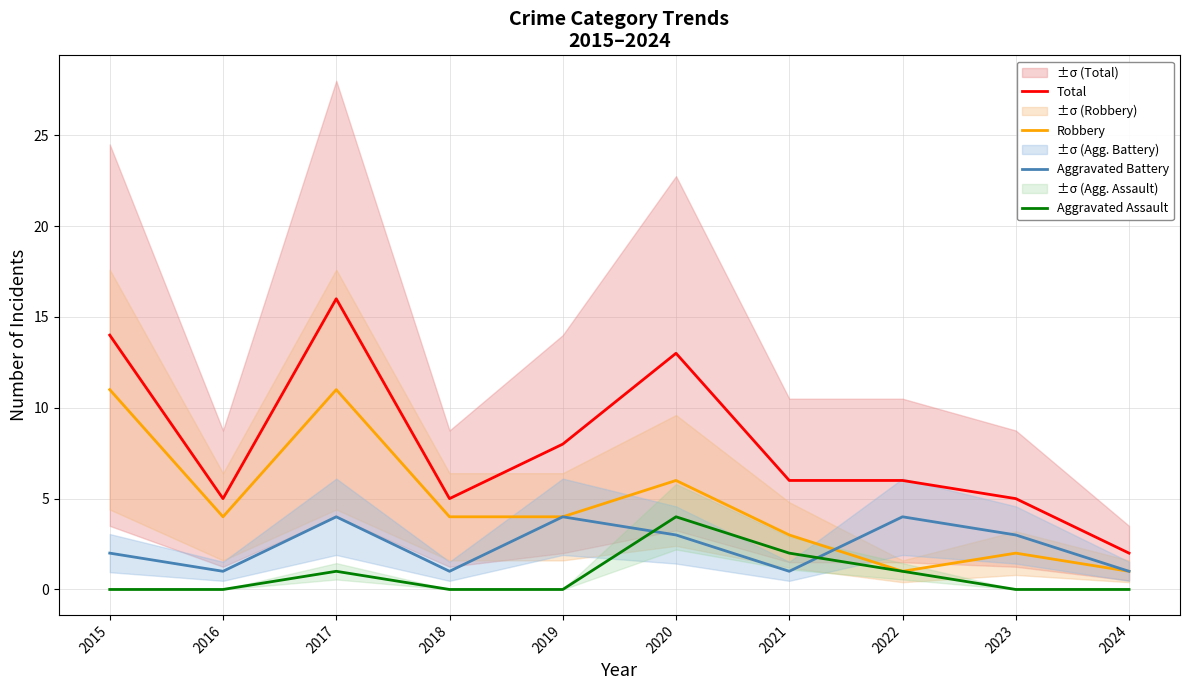

At which category does Robbery reach its first local valley?

2016